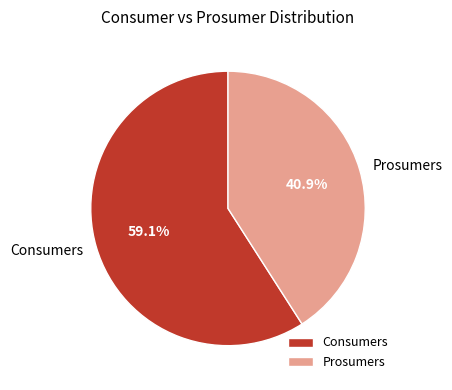

True or false: Consumers accounts for 59% of the total.

True